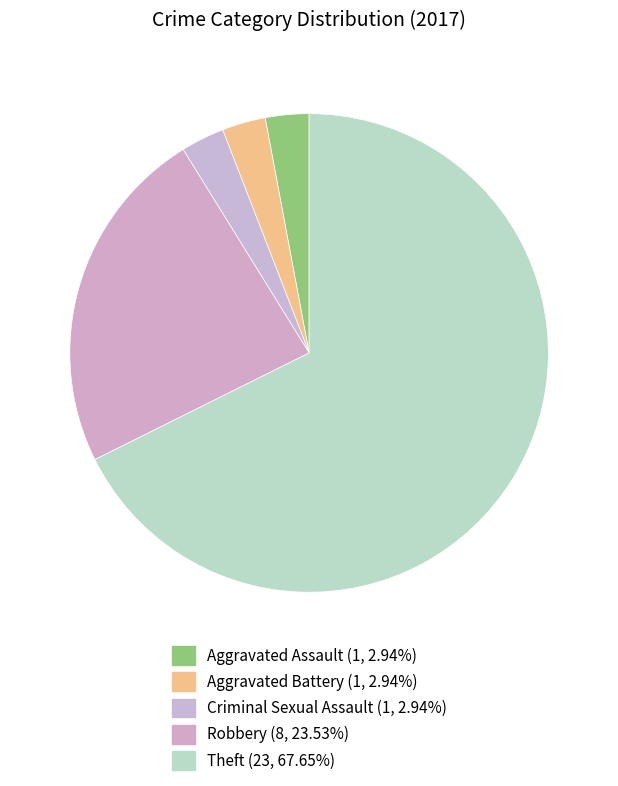

Count the number of slices in the pie.

5